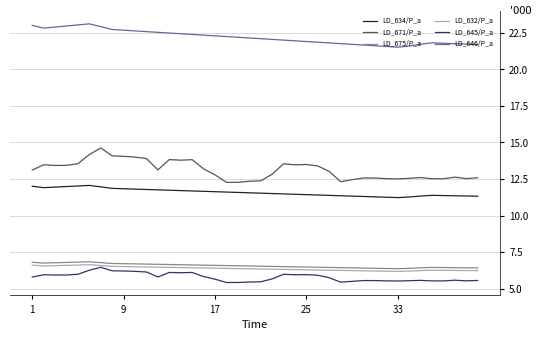

What is the greatest value displayed?

23.1